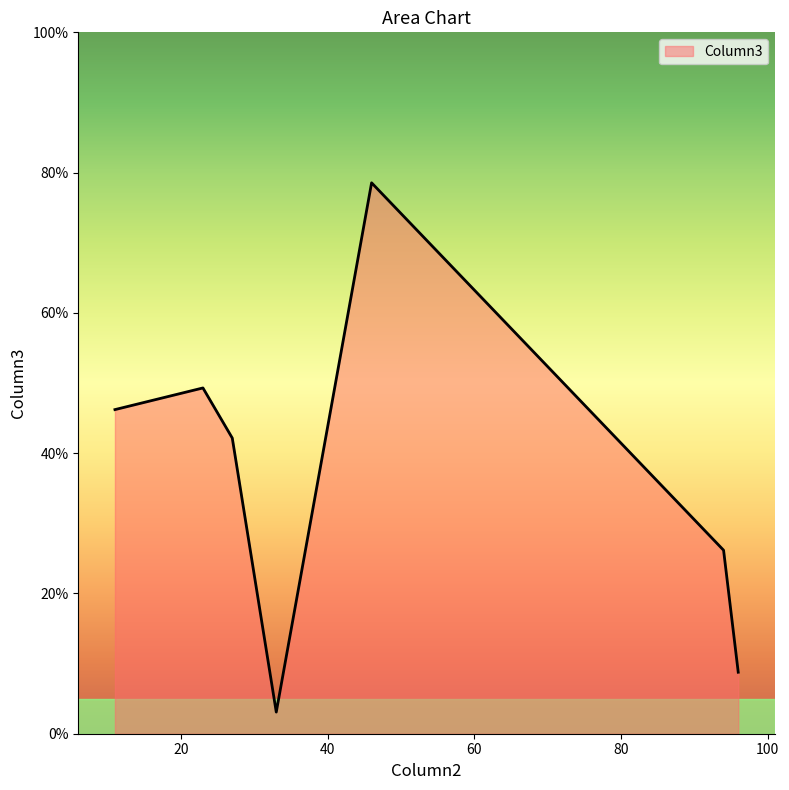

How many values are below 42?

3